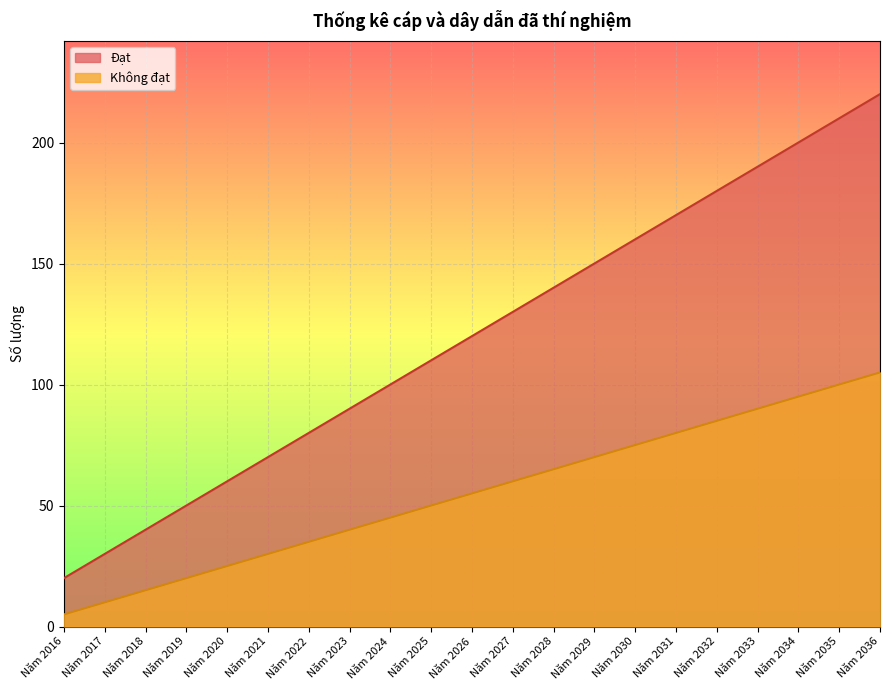

What is the difference between the highest and lowest values at Năm 2018?

25